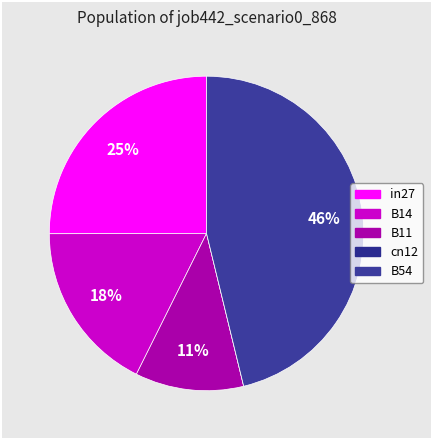

Is it true that B11 is 5% of the pie?

False